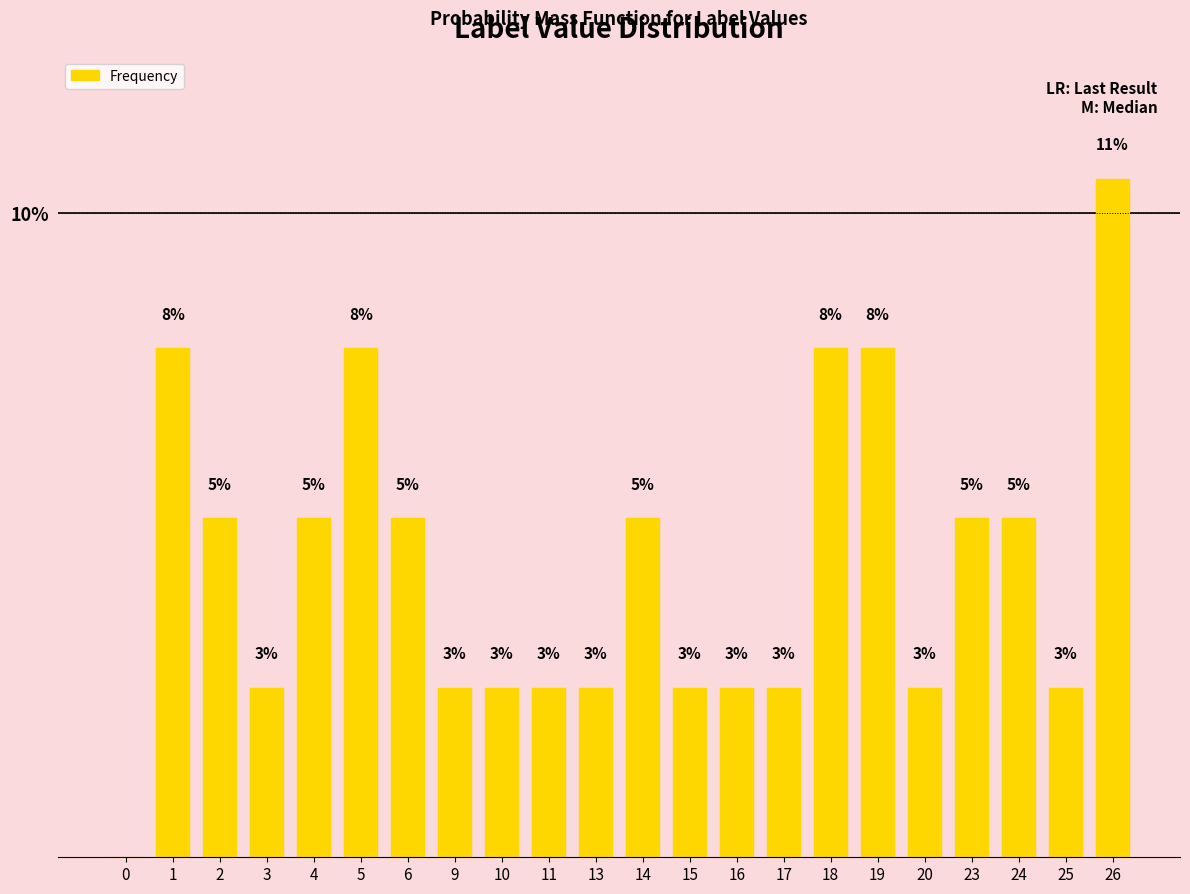

Reading left to right, extract all data points from this chart.

0=0.0	1=7.9	2=5.3	3=2.6	4=5.3	5=7.9	6=5.3	9=2.6	10=2.6	11=2.6	13=2.6	14=5.3	15=2.6	16=2.6	17=2.6	18=7.9	19=7.9	20=2.6	23=5.3	24=5.3	25=2.6	26=10.5